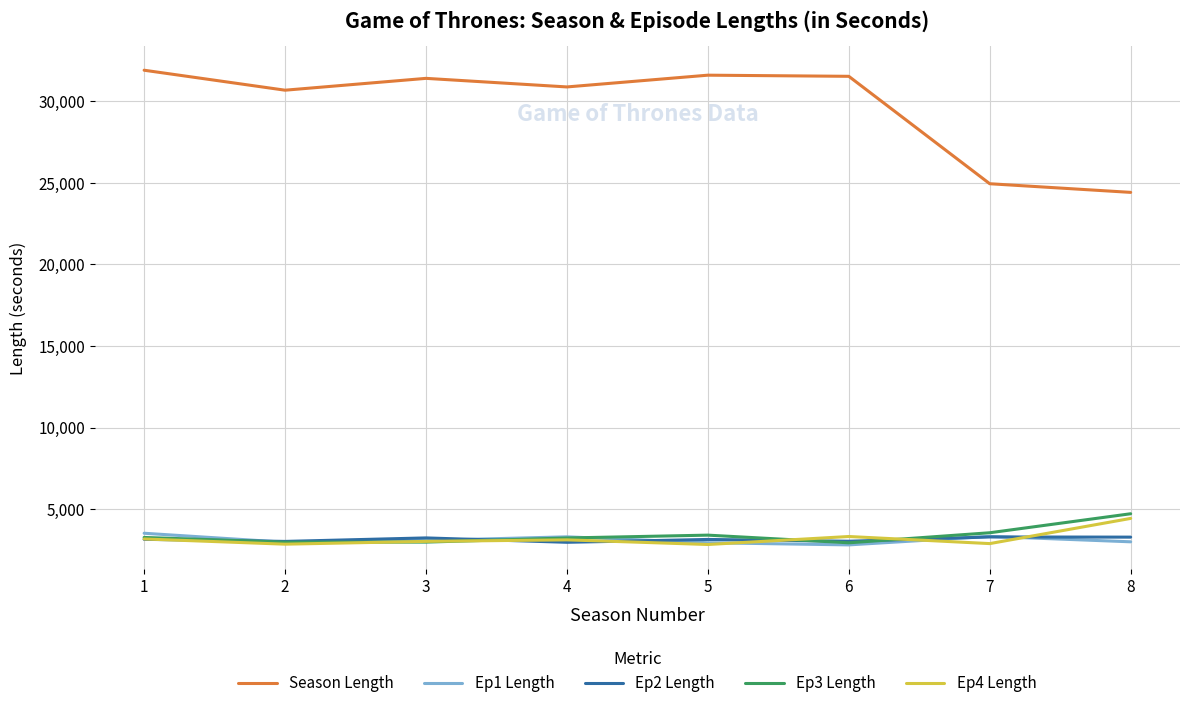

What is the smallest value displayed?

2801